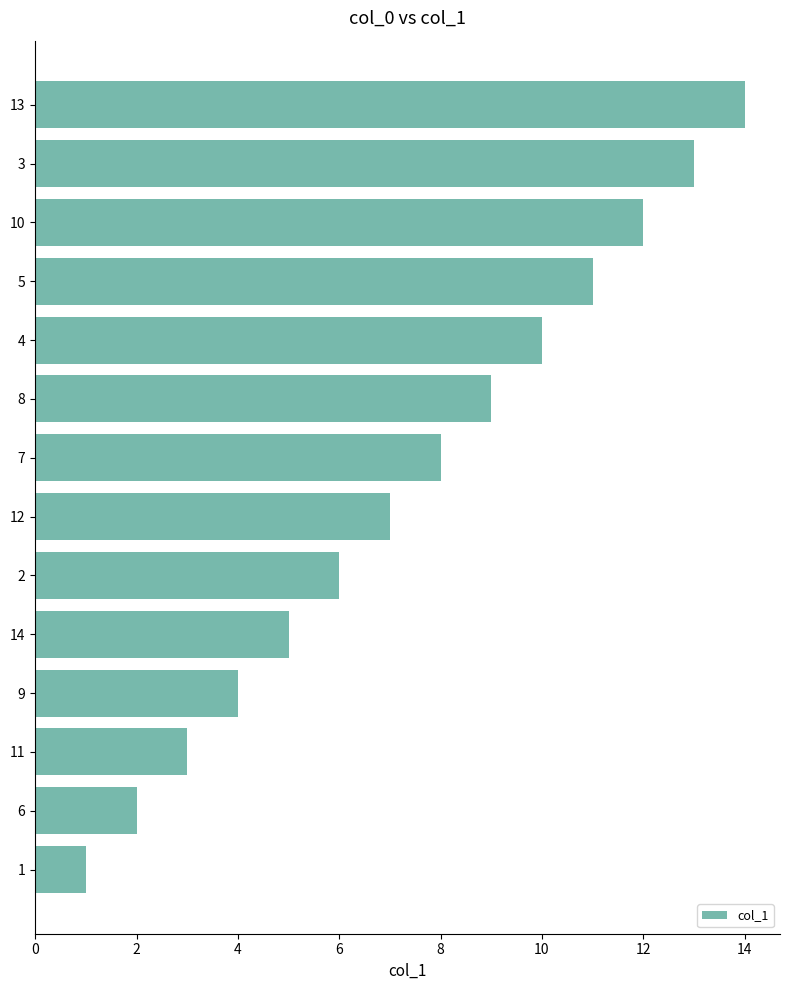

What is the change in value from 1 to 2?

+5